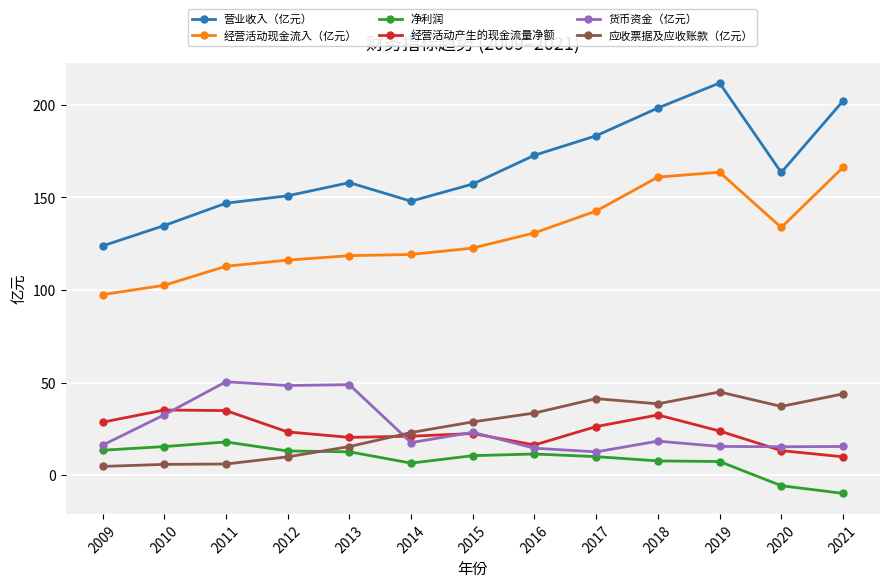

Between which two adjacent categories do 货币资金（亿元） and 经营活动产生的现金流量净额 first intersect?

2010 and 2011